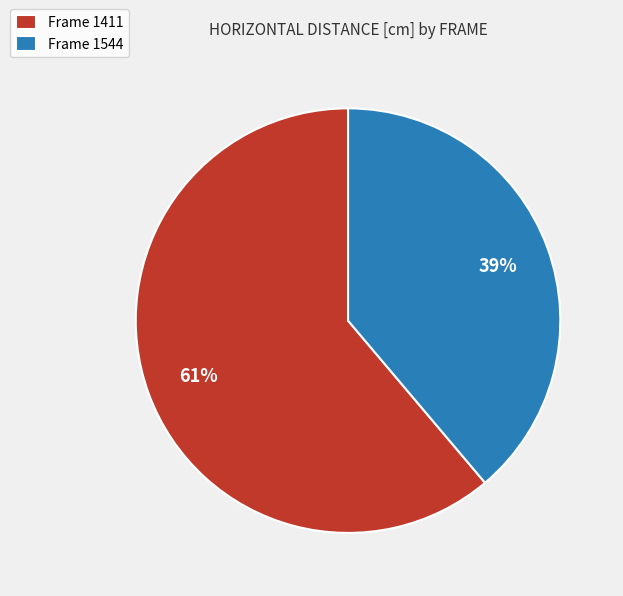

Which slice is the smallest?

Frame 1544